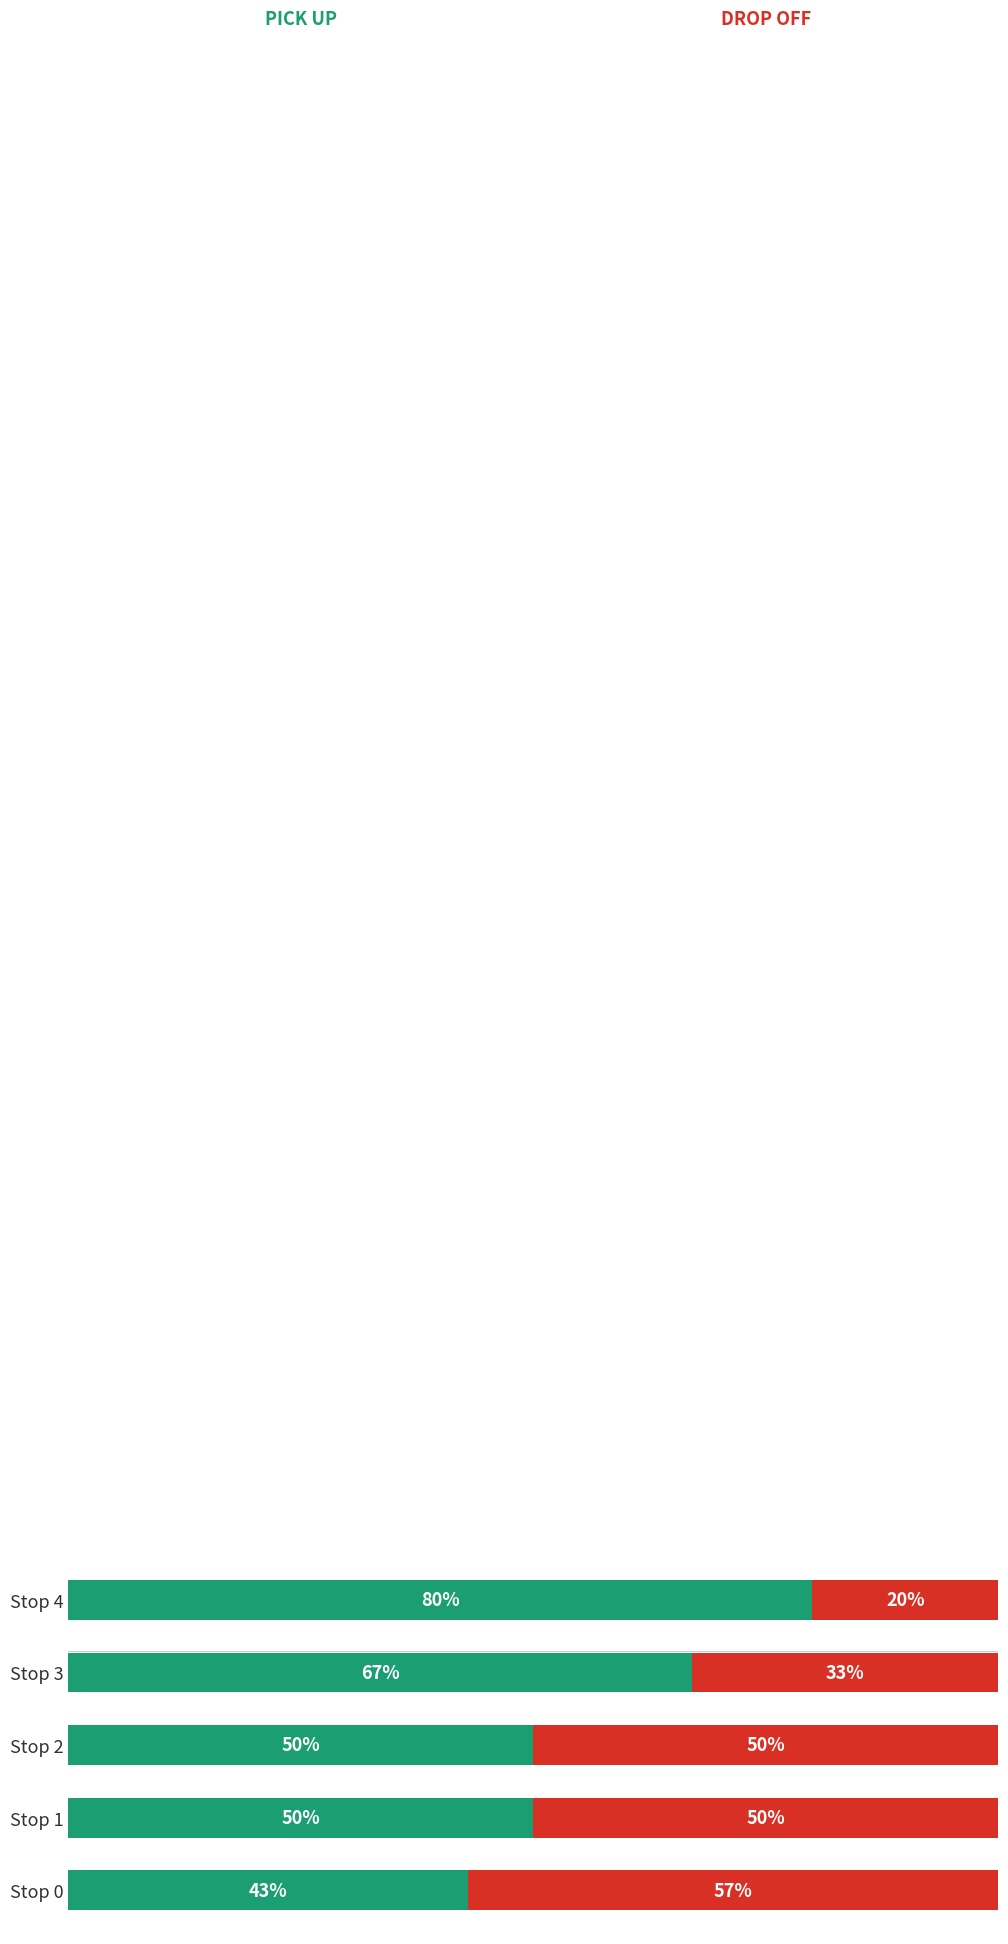

Count the number of data series in this chart.

2